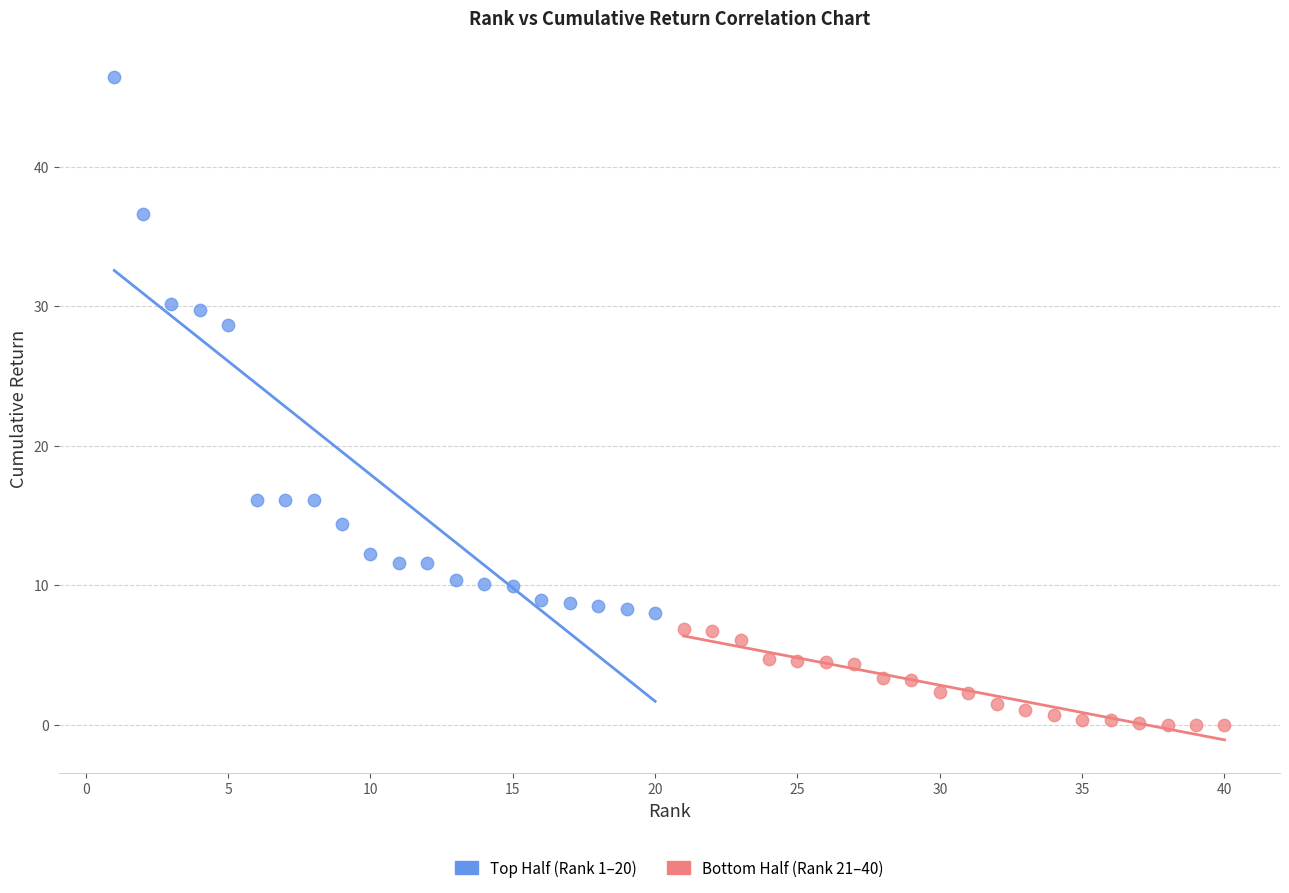

Which series reaches the minimum Y coordinate?

Bottom Half (Rank 21–40)